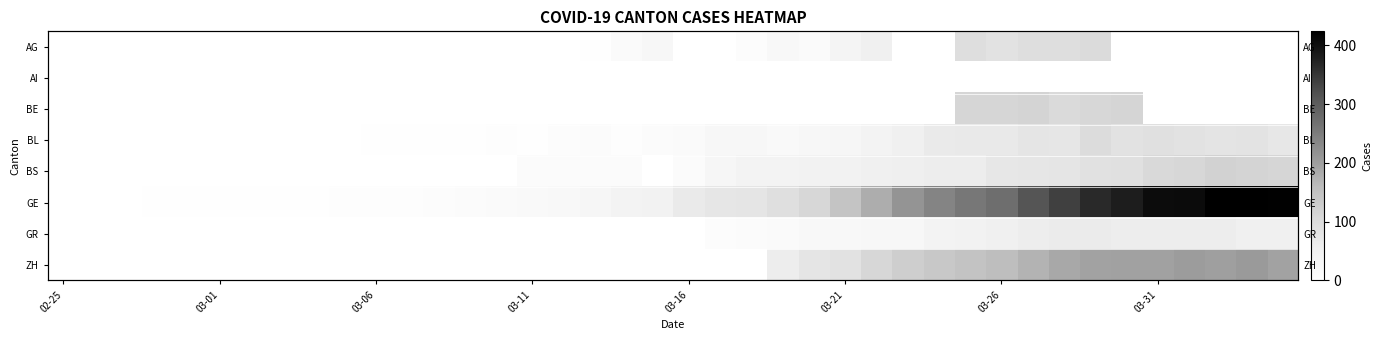

What is the total value across all series at 24?

299.0